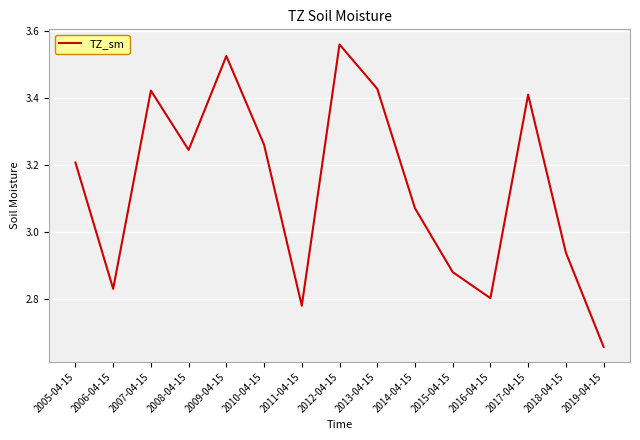

At which category does the chart reach its peak across all series?

2012-04-15